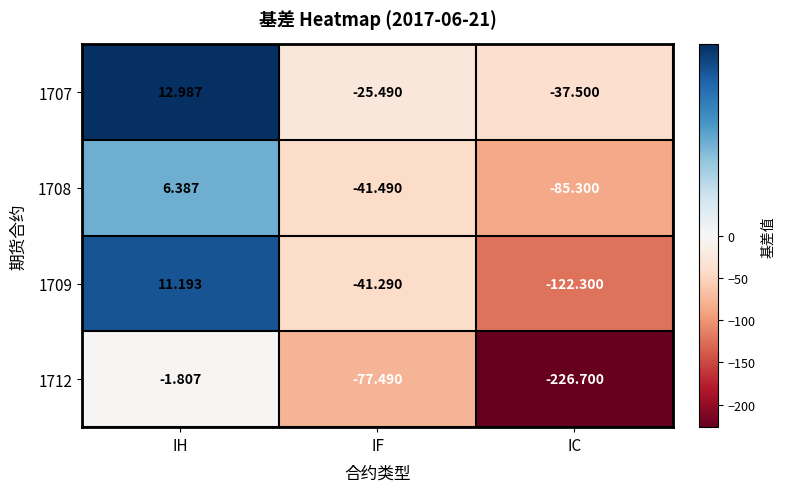

List the series in order of their peak value, lowest first.

1712, 1708, 1709, 1707